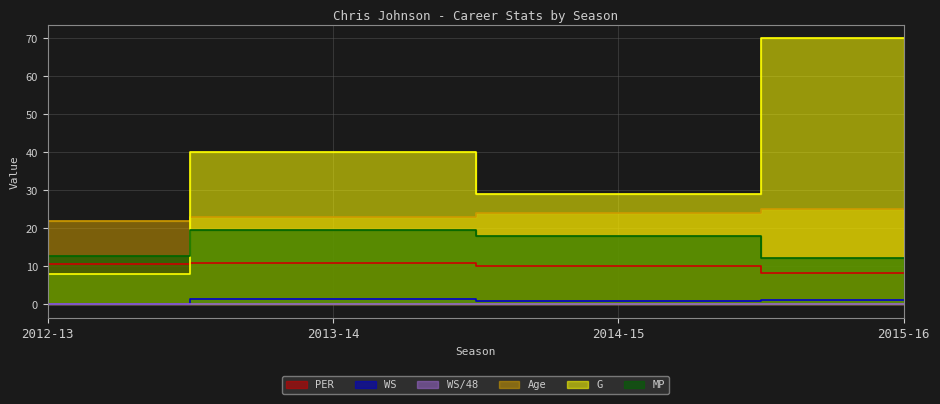

How many lines are shown in the chart?

6